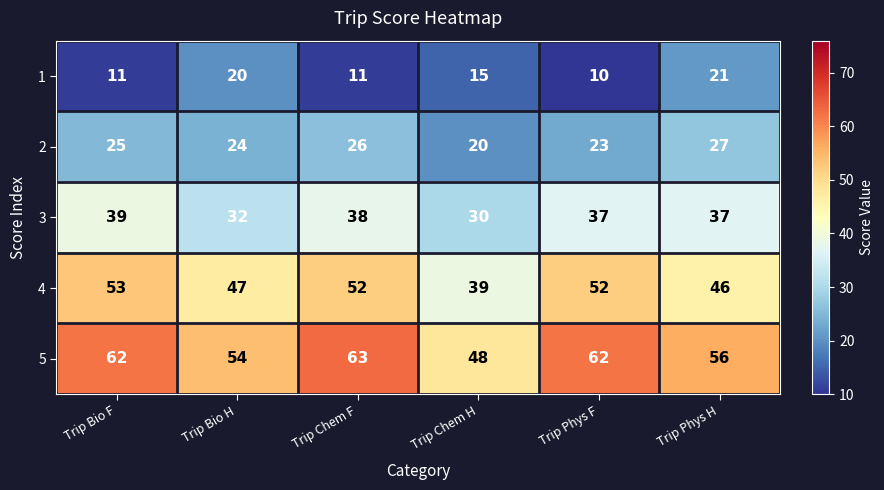

What is the difference between the maximum and minimum values in the 5 series?

15